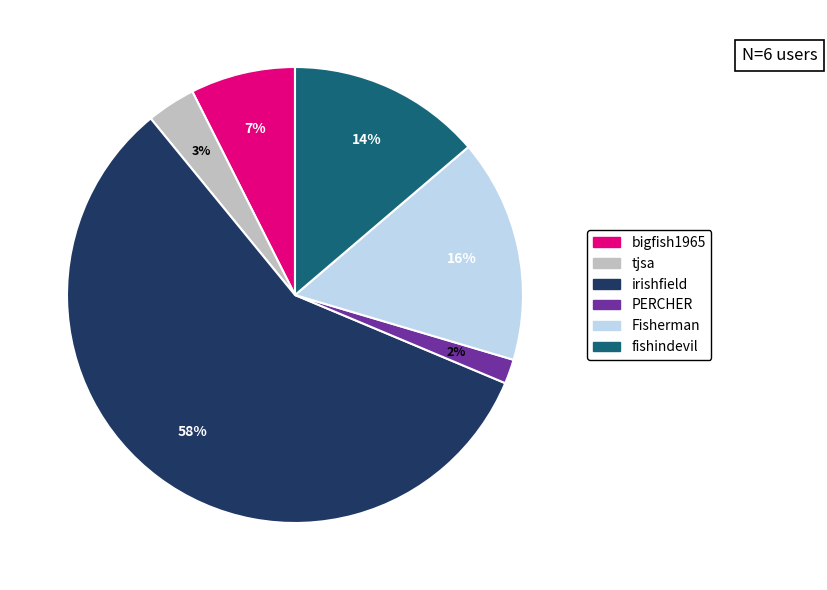

To the nearest percent, what is the difference between the largest and smallest slice percentages?

56%